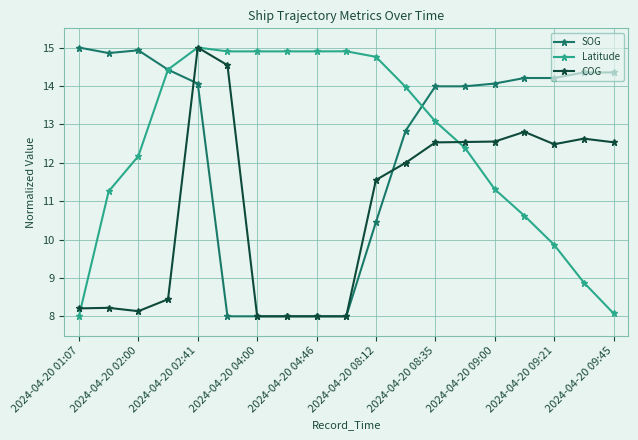

True or false: COG has more than 0 points higher than both neighbors.

True